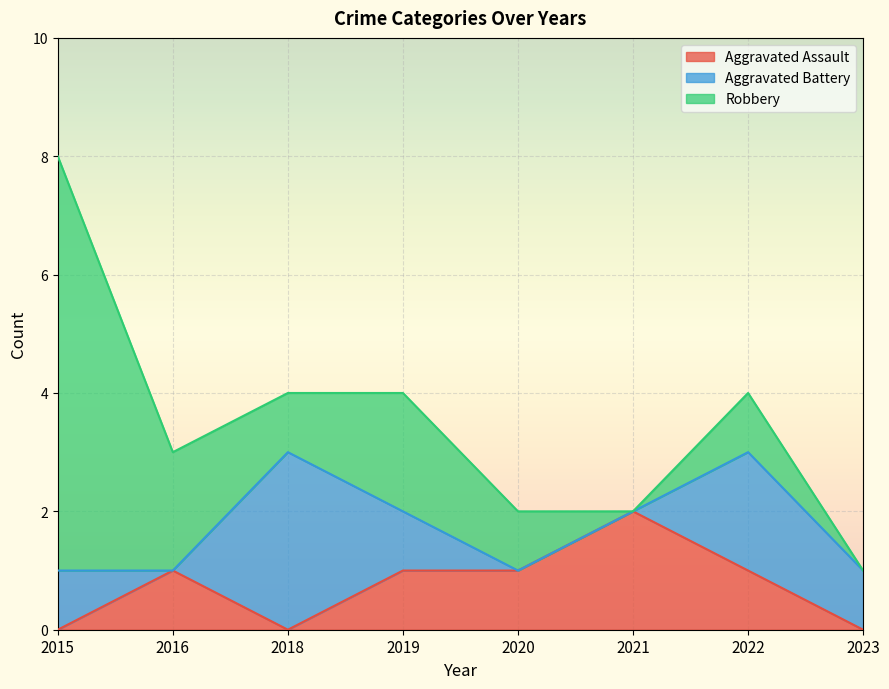

How many intersections are there between Aggravated Assault and Aggravated Battery?

3